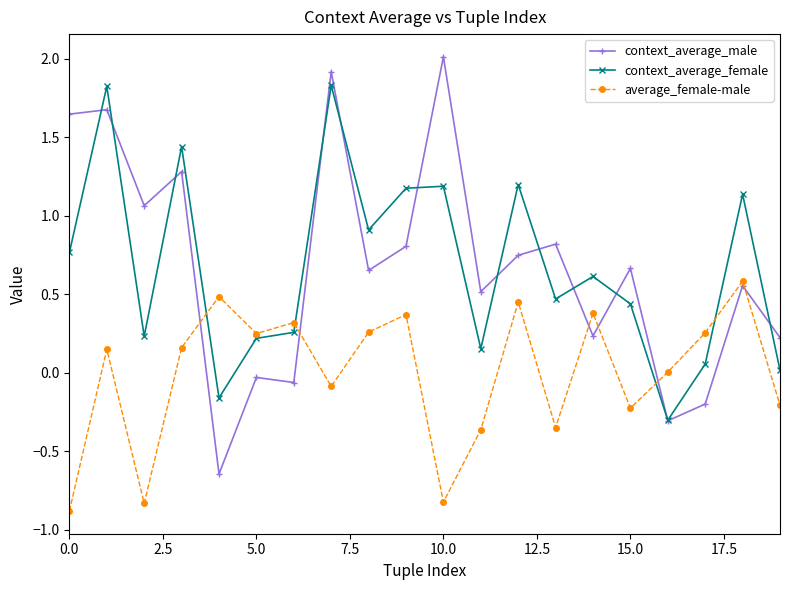

What are all the series names shown in the legend?

context_average_male, context_average_female, average_female-male